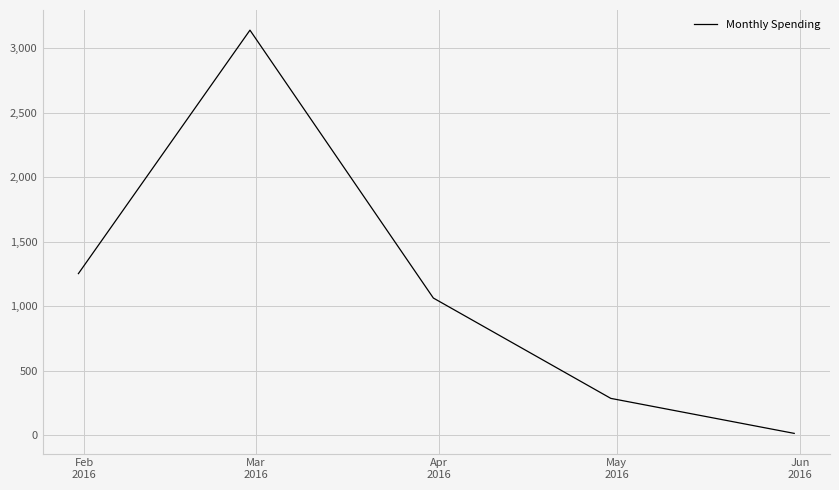

What is the difference between the maximum and minimum values?

3126.6